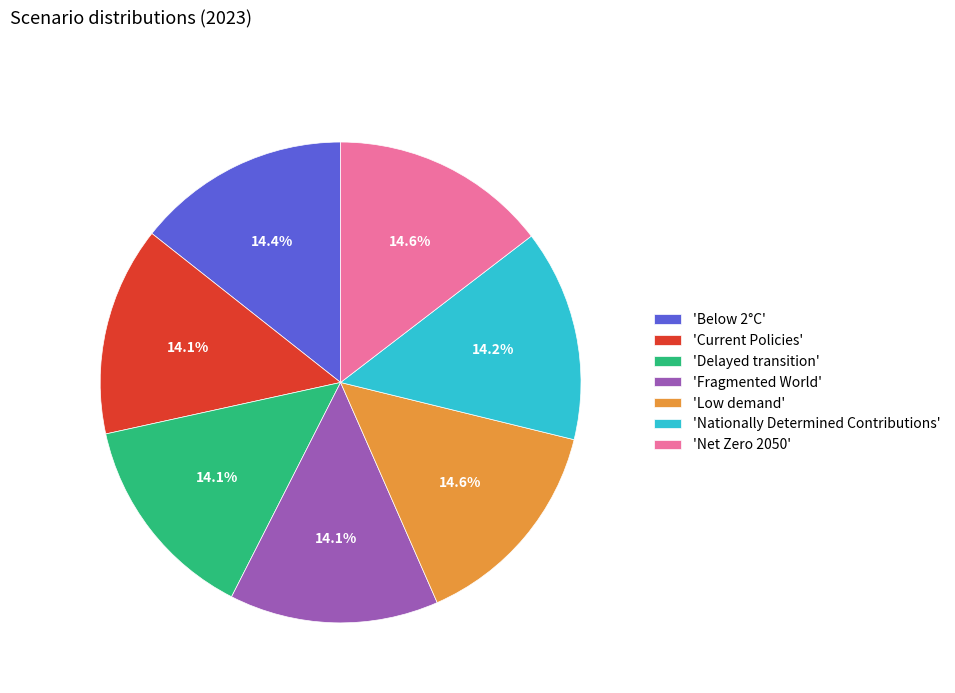

What is the total percentage of 'Fragmented World' and 'Net Zero 2050'?

28.7%